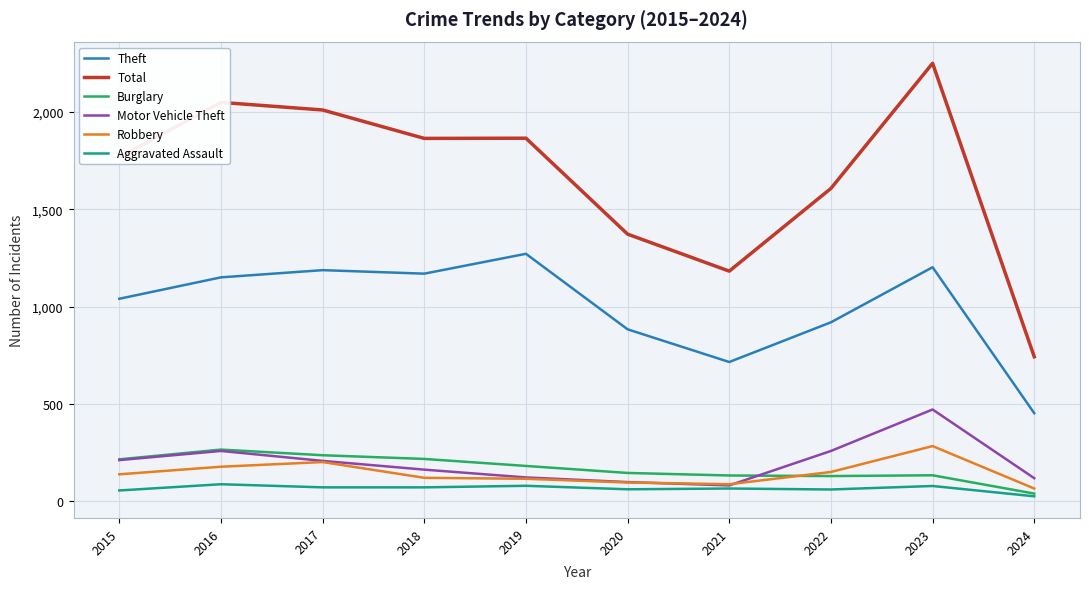

What is the difference between the highest and lowest values at 2019?

1786